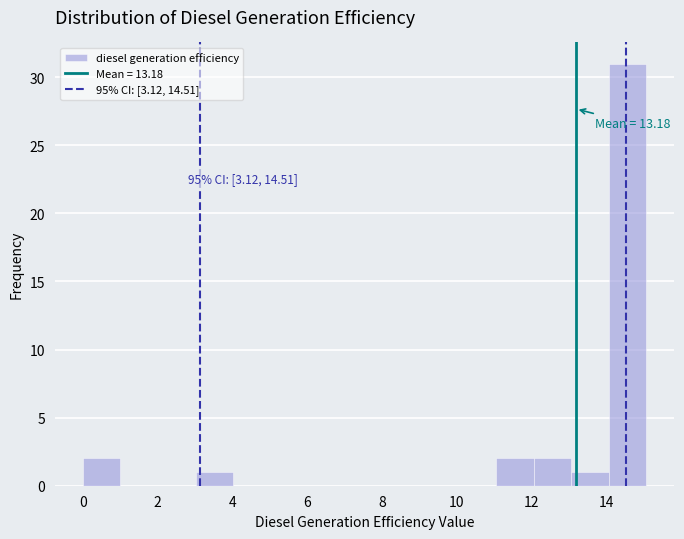

Over which range of the x-axis is the bar tallest?

14 to 15